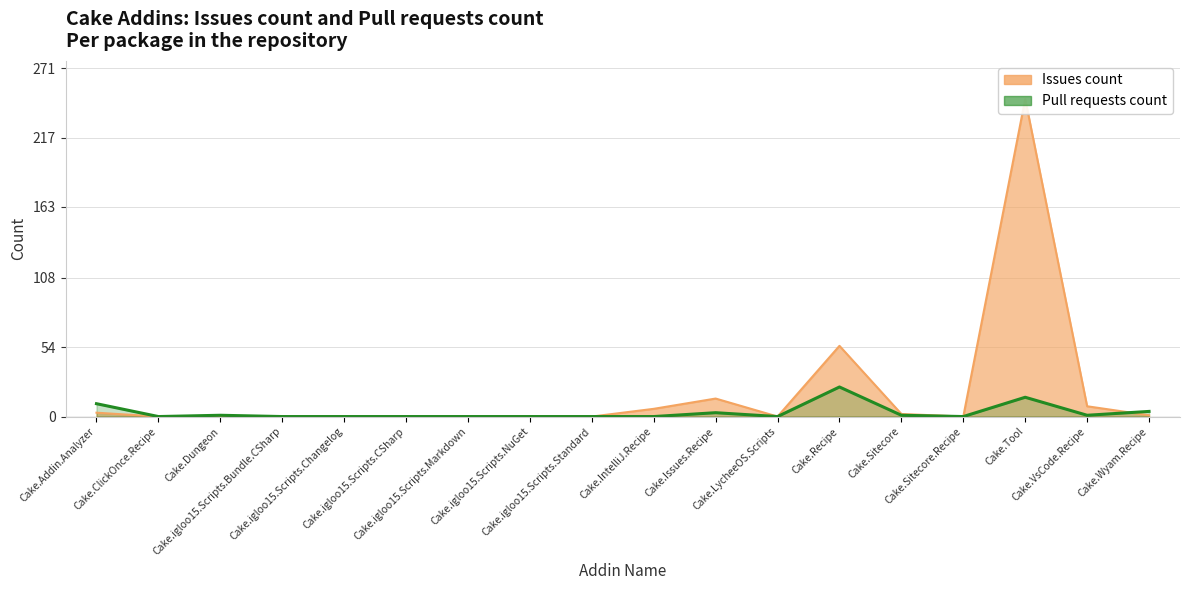

List the labels in order of value, smallest first.

Cake.ClickOnce.Recipe, Cake.igloo15.Scripts.Bundle.CSharp, Cake.igloo15.Scripts.Changelog, Cake.igloo15.Scripts.CSharp, Cake.igloo15.Scripts.Markdown, Cake.igloo15.Scripts.NuGet, Cake.igloo15.Scripts.Standard, Cake.IntelliJ.Recipe, Cake.LycheeOS.Scripts, Cake.Sitecore.Recipe, Cake.Dungeon, Cake.Sitecore, Cake.VsCode.Recipe, Cake.Issues.Recipe, Cake.Wyam.Recipe, Cake.Addin.Analyzer, Cake.Tool, Cake.Recipe